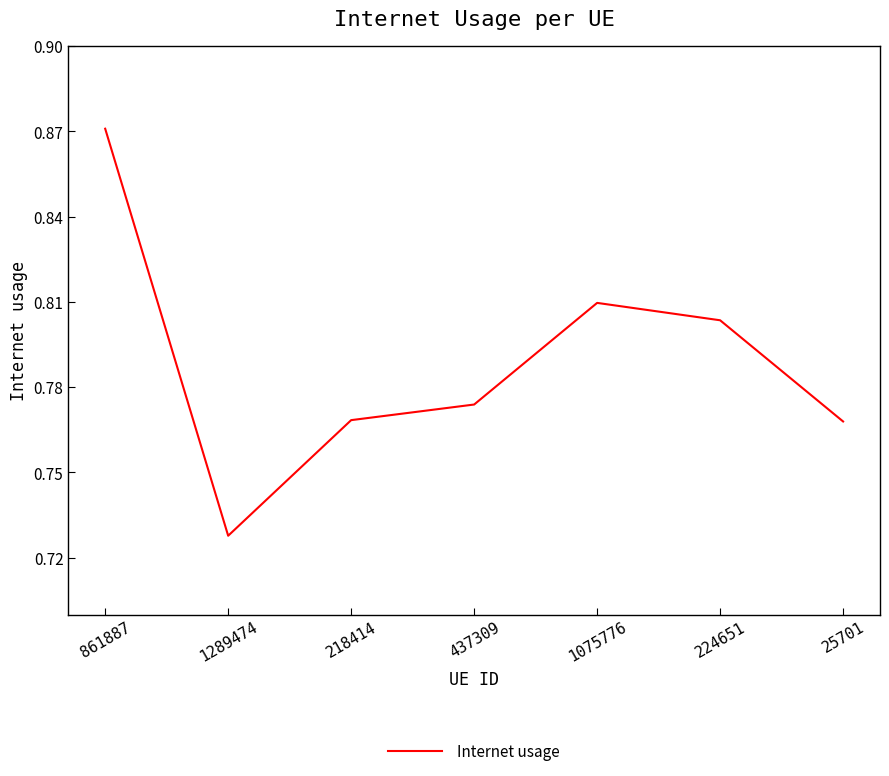

At which label is the value closest to 0?

1289474